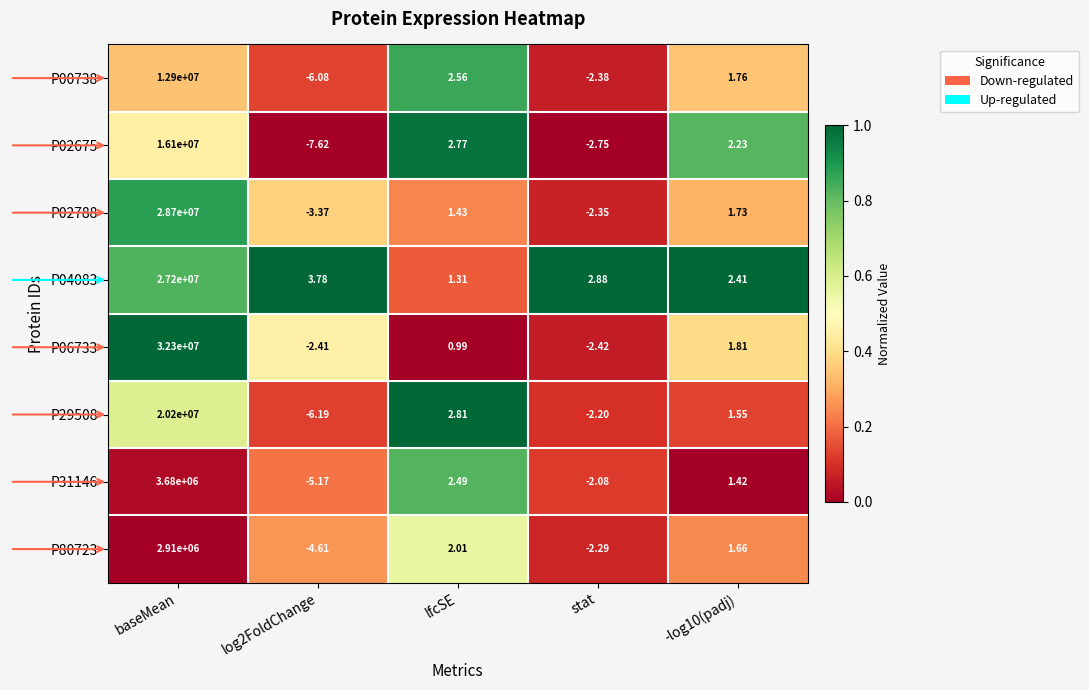

Where does the P04083 series first go above 2?

baseMean